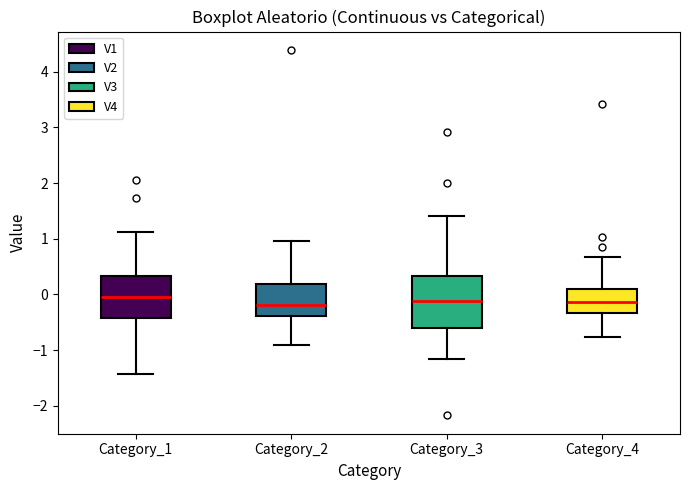

Where does the lower whisker of the box for Category_3 end on the y-axis? The values are not printed on the chart, so give them approximately, as read against the axis.

-1.2